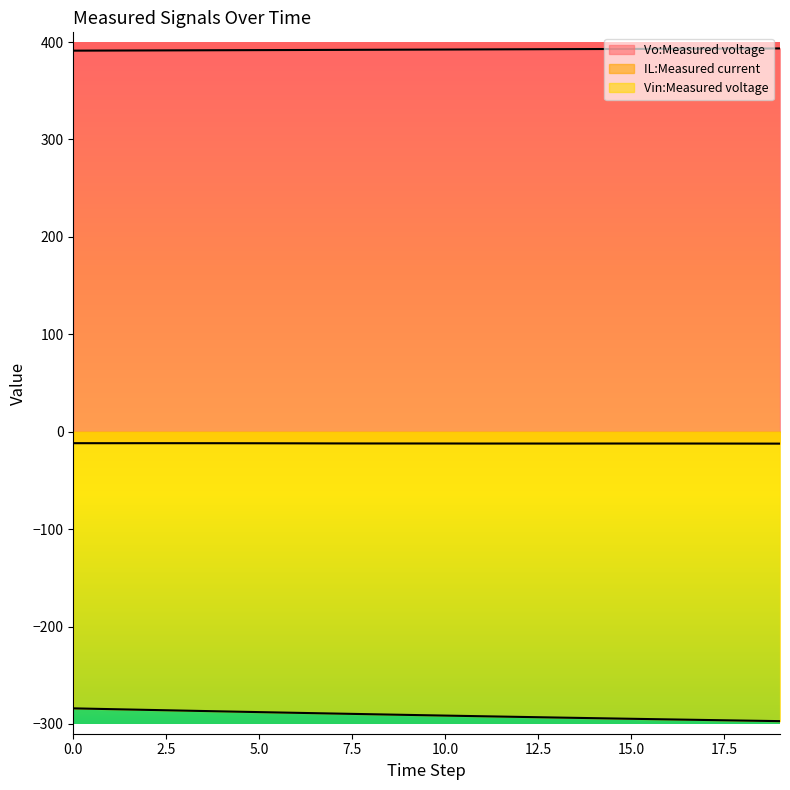

True or false: Vin:Measured voltage and Vo:Measured voltage cross at least once.

False